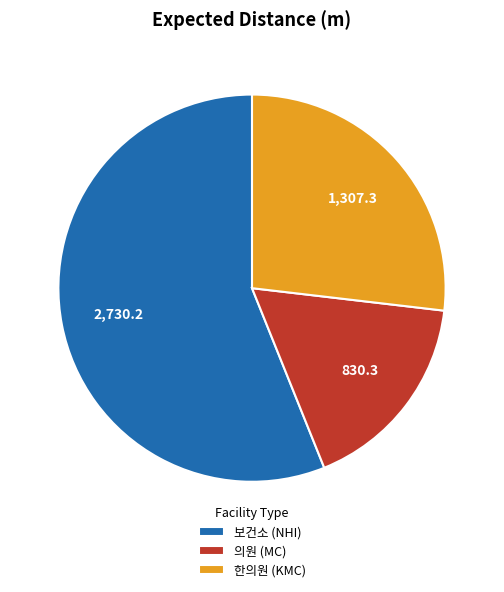

How many segments does this pie chart have?

3